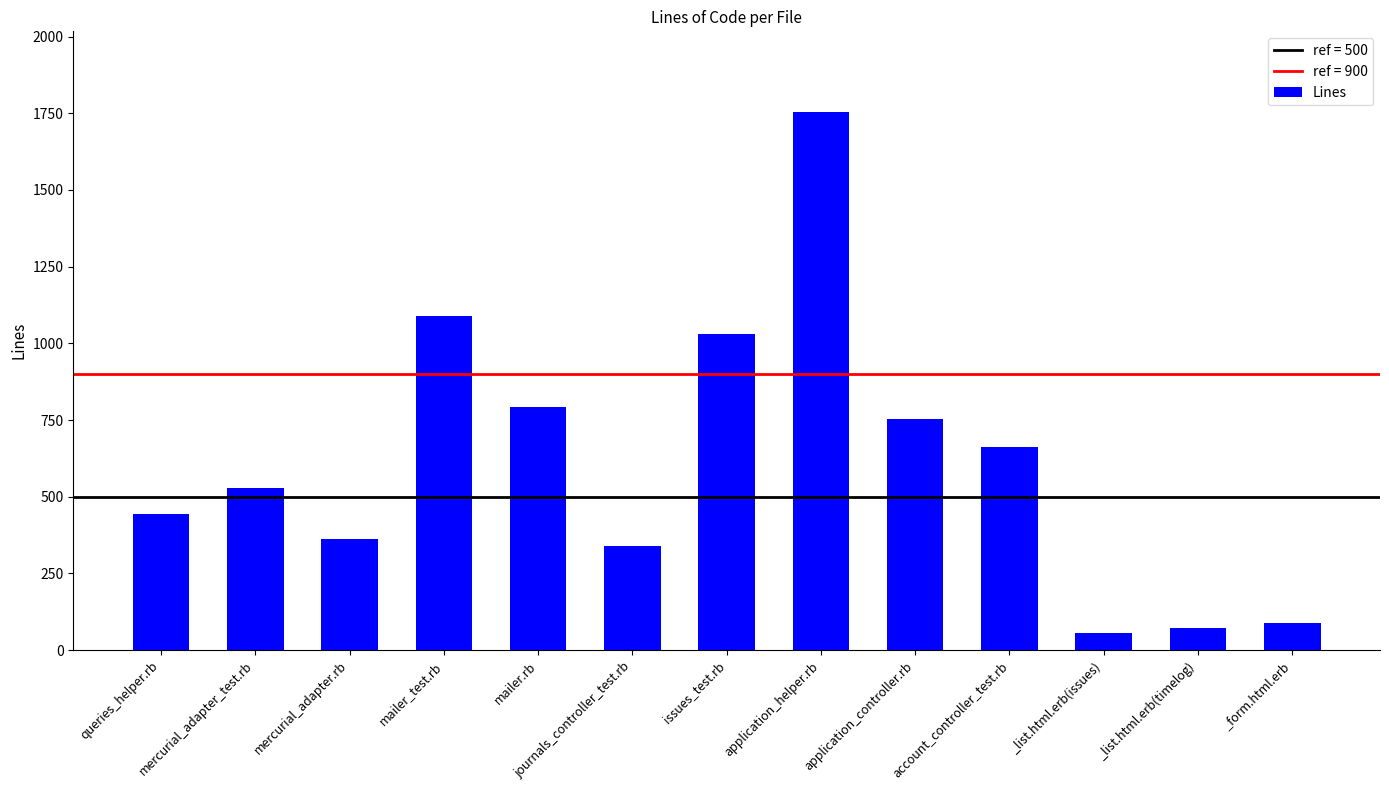

What is the label of the 13th bar from the left?

_form.html.erb